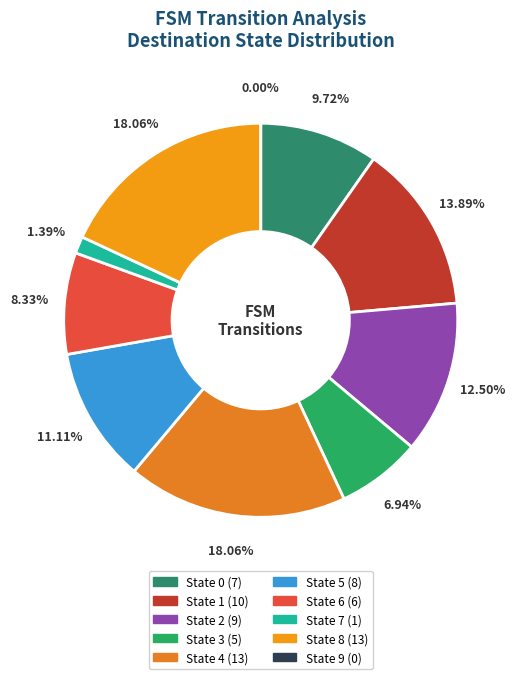

True or false: State 2 accounts for 12% of the total.

True